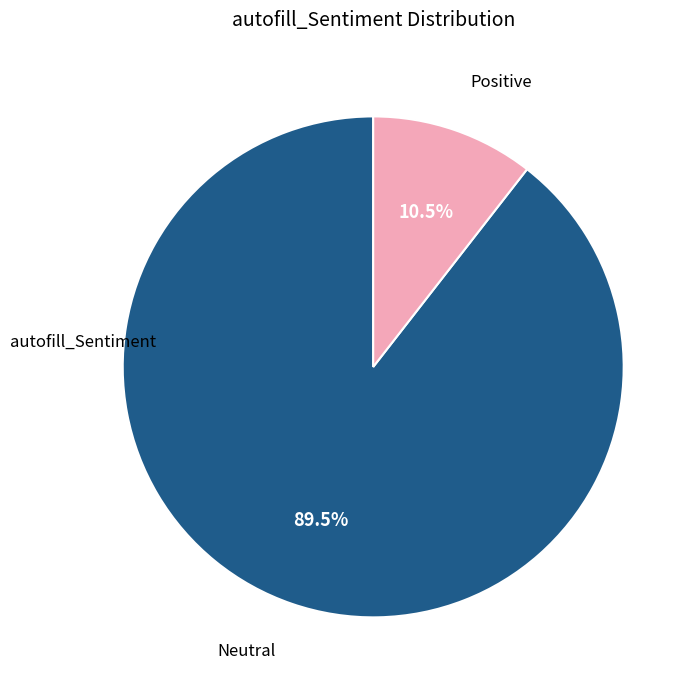

Does any single category account for the majority?

Yes